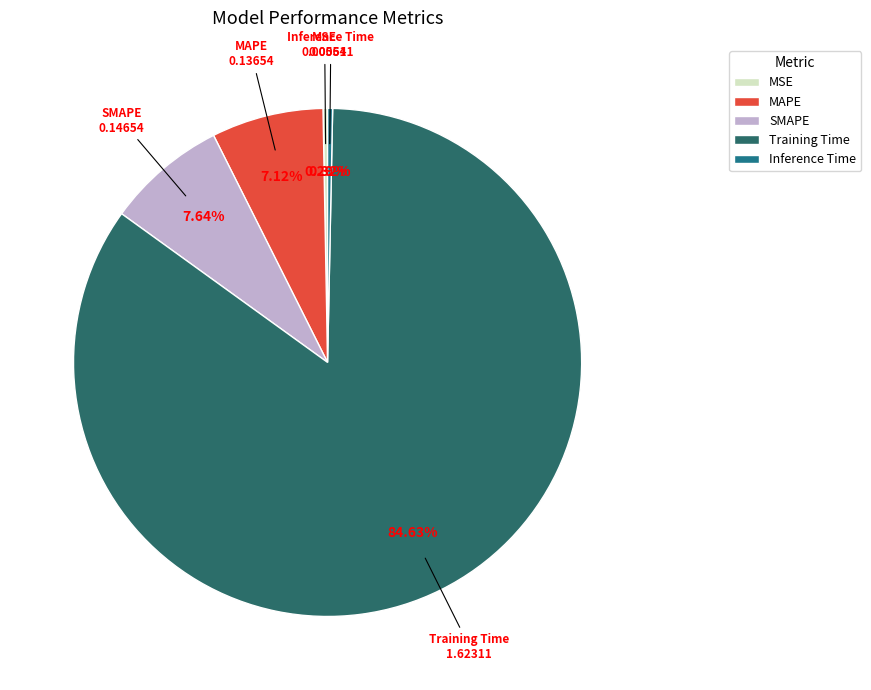

Which slice represents more than half of the pie?

Training Time